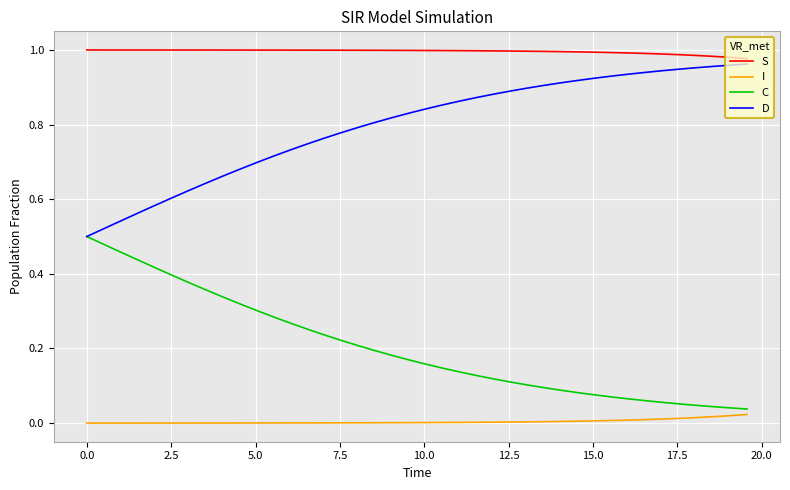

What are all the series names shown in the legend?

S, I, C, D